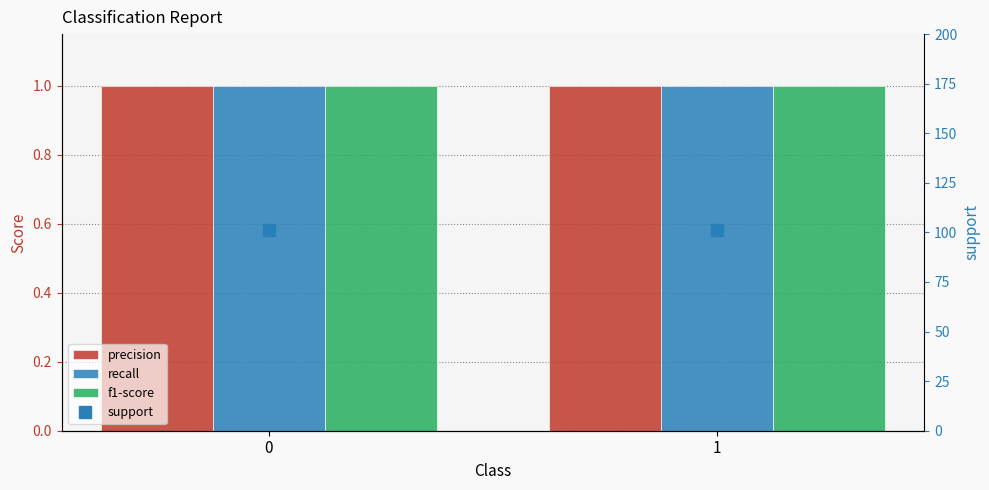

Which series changed the most between 0 and 1?

precision